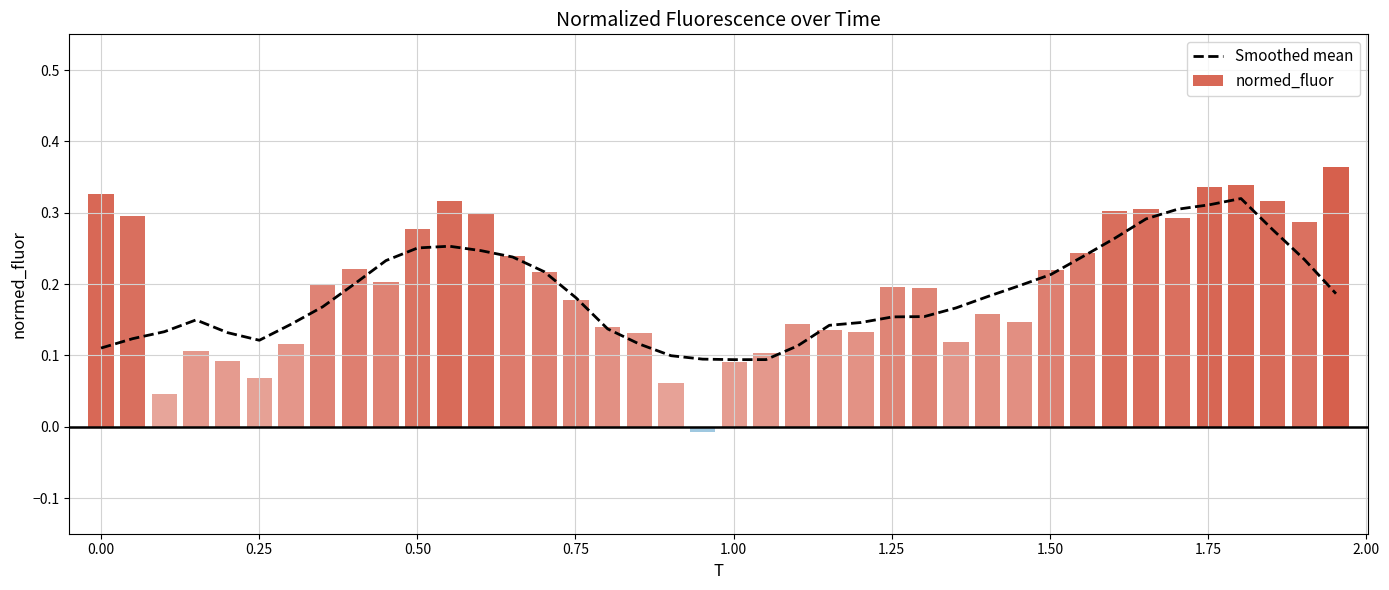

What is the average value?

0.2